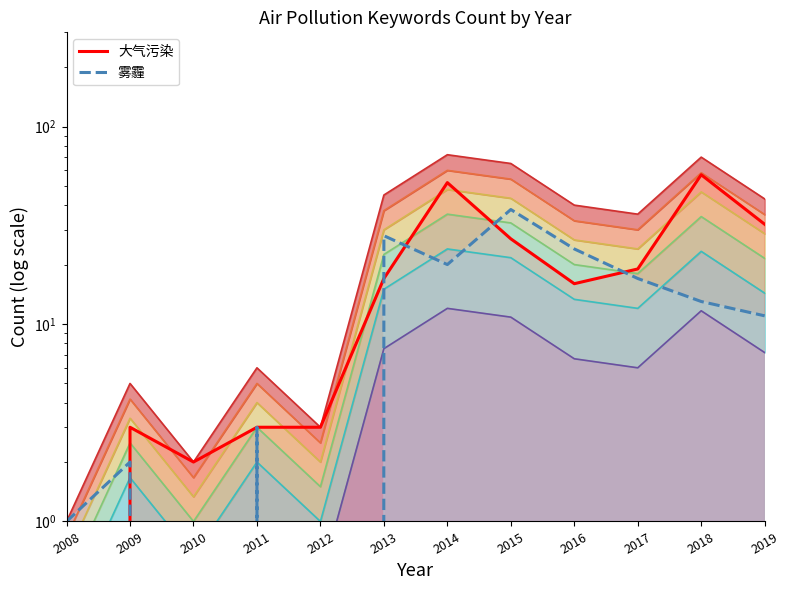

How many interior local valleys does the 雾霾 (line) series have?

3